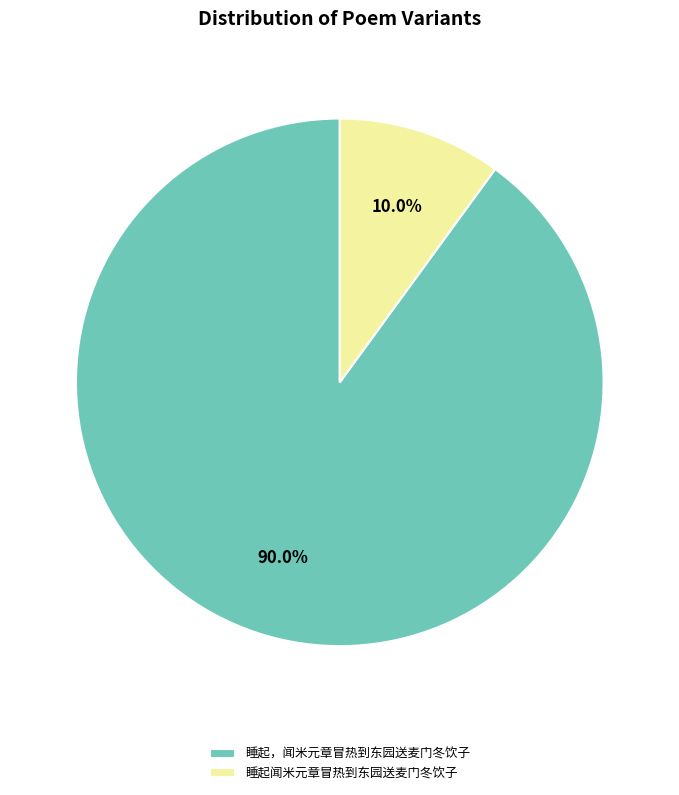

Count the number of slices in the pie.

2